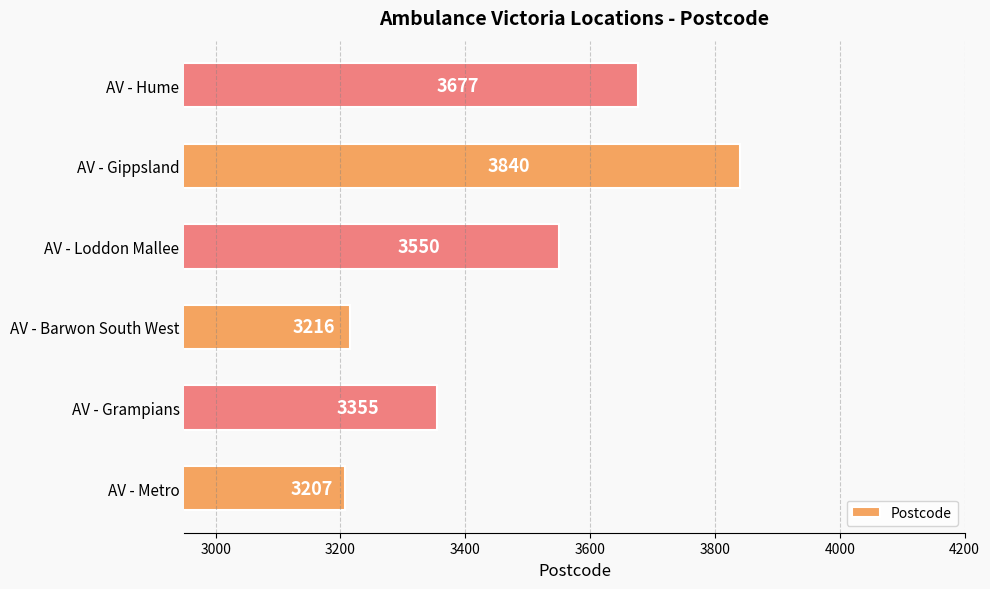

Which label corresponds to the largest value in the chart?

AV - Gippsland